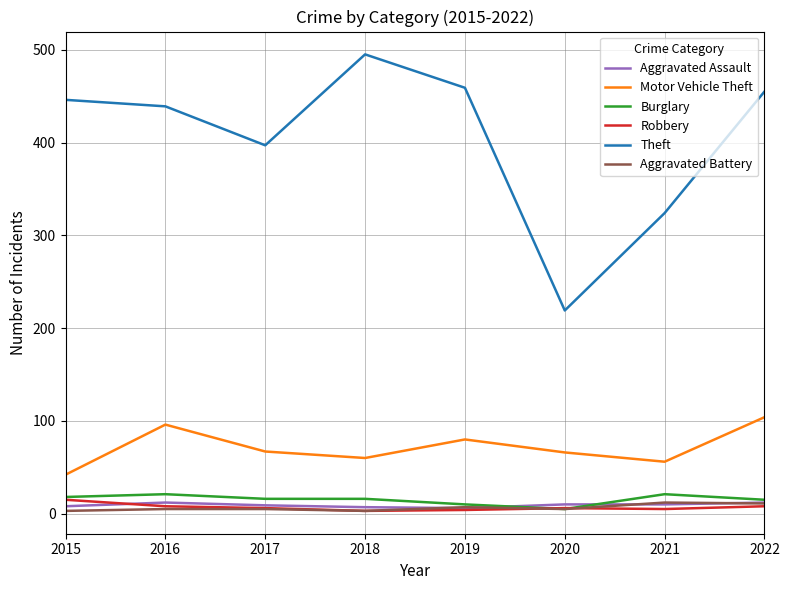

What is the total value across all series at 2017?

500